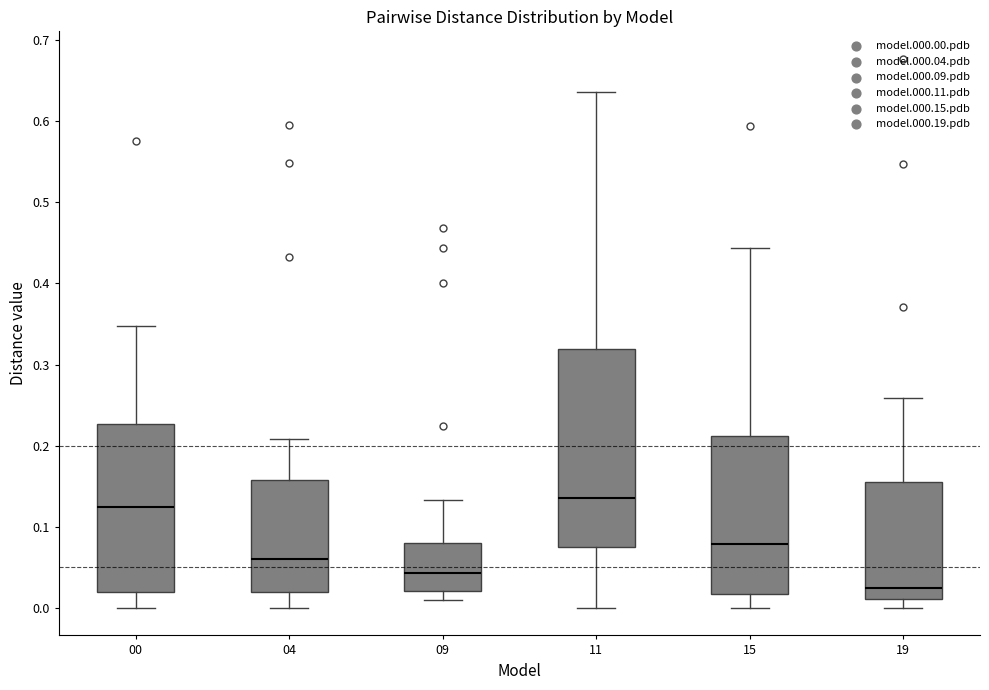

Where is the upper edge of the box at x = 04 on the y-axis? The values are not printed on the chart, so give them approximately, as read against the axis.

0.16